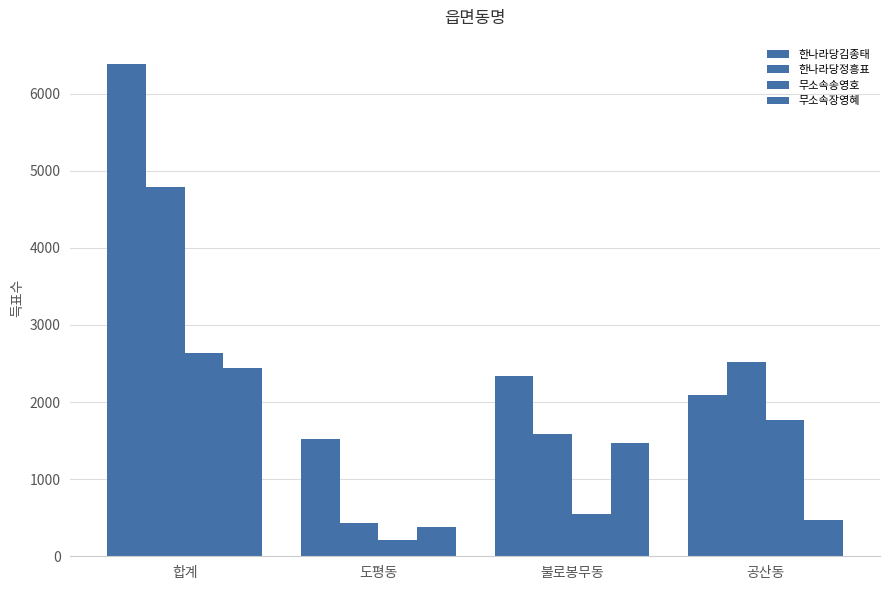

Which has a higher value, 공산동 or 합계?

합계